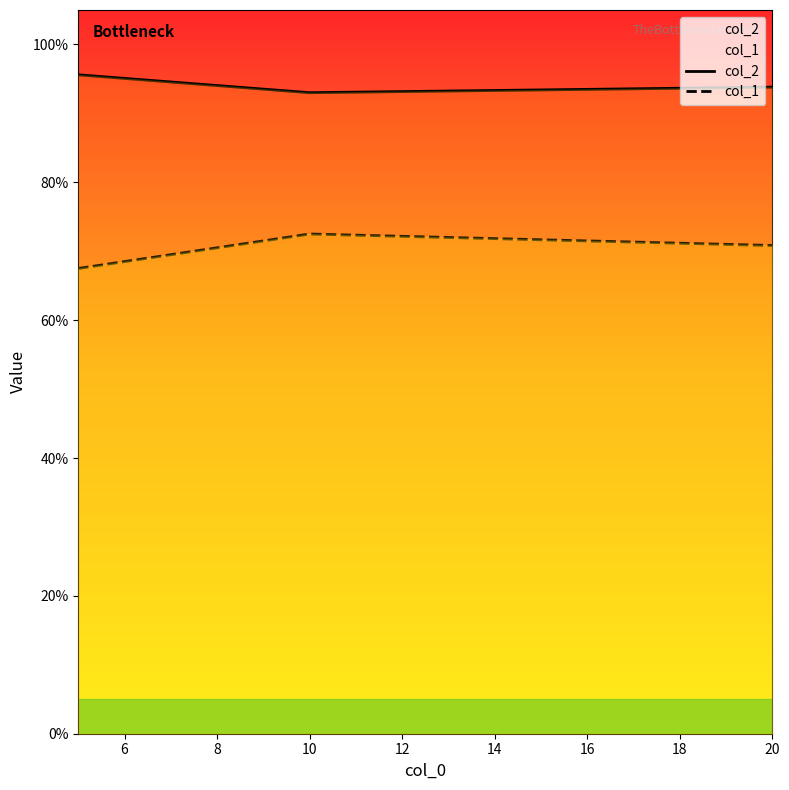

Which series has the largest range (max minus min)?

col_1